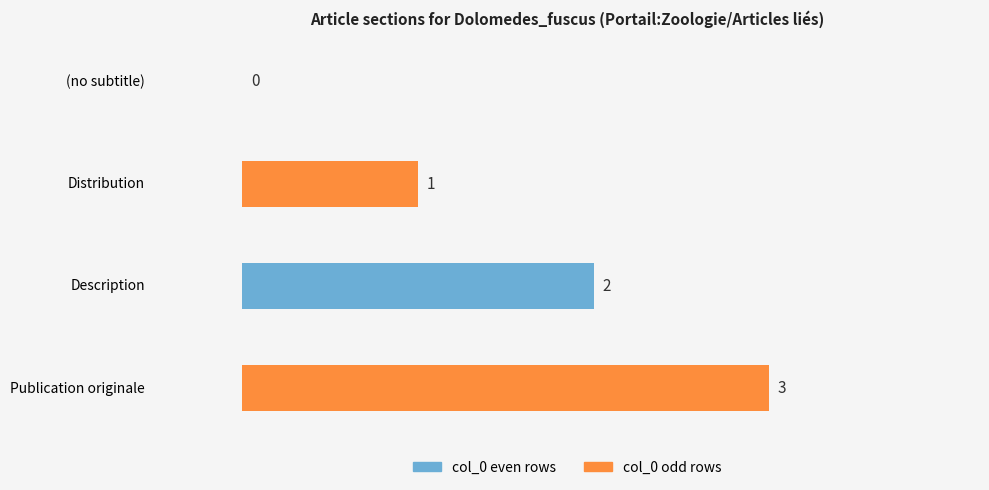

At which label is the value closest to 1?

Distribution